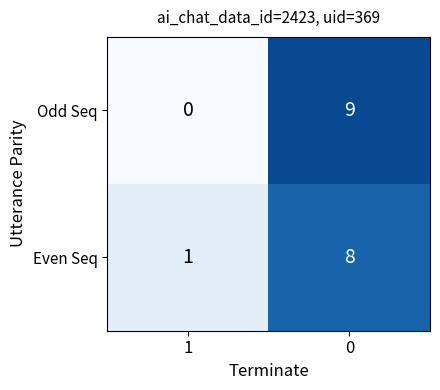

What is the maximum value shown in the chart?

9